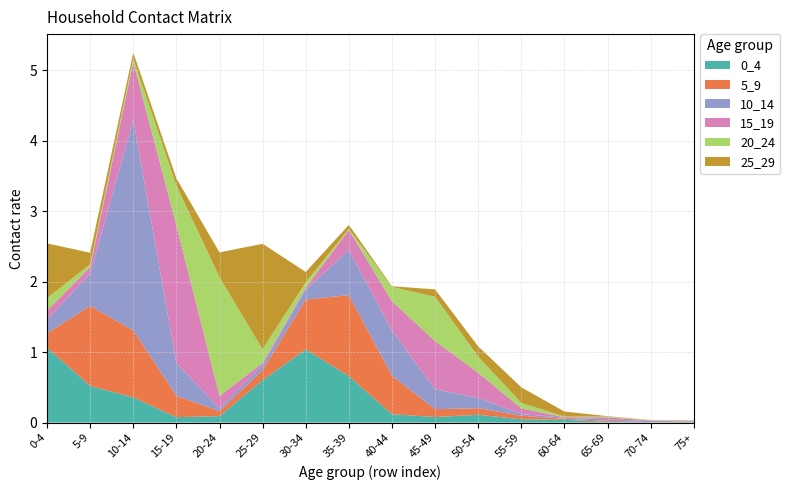

Reading right to left, extract all data points from this chart.

0_4: 0.0	0.0	0.0	0.0	0.0	0.1	0.1	0.1	0.7	1.0	0.6	0.1	0.1	0.4	0.5	1.1
5_9: 0.0	0.0	0.0	0.0	0.1	0.1	0.1	0.5	1.2	0.7	0.1	0.1	0.3	1.0	1.1	0.2
10_14: 0.0	0.0	0.0	0.0	0.0	0.1	0.3	0.6	0.6	0.1	0.1	0.0	0.5	3.0	0.5	0.2
15_19: 0.0	0.0	0.0	0.0	0.1	0.4	0.7	0.4	0.3	0.0	0.0	0.2	2.0	0.8	0.1	0.1
20_24: 0.0	0.0	0.0	0.0	0.1	0.2	0.6	0.2	0.0	0.1	0.2	1.7	0.6	0.0	0.0	0.2
25_29: 0.0	0.0	0.0	0.1	0.2	0.1	0.1	0.0	0.1	0.1	1.5	0.4	0.1	0.1	0.2	0.8